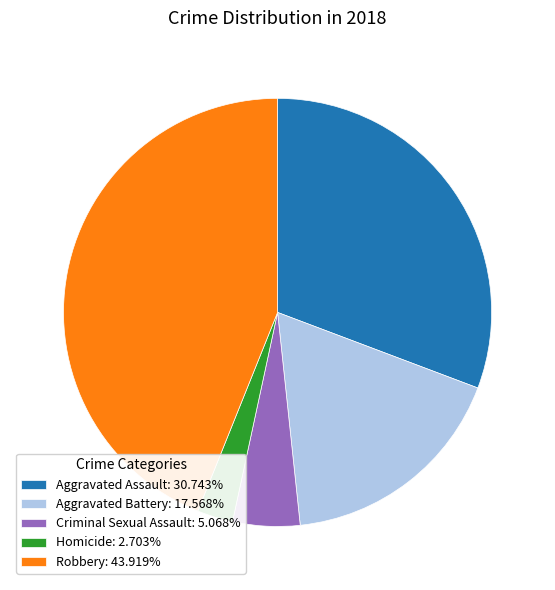

What is the ratio of the value at Criminal Sexual Assault: 5.068% to the value at Aggravated Battery: 17.568%?

0.3